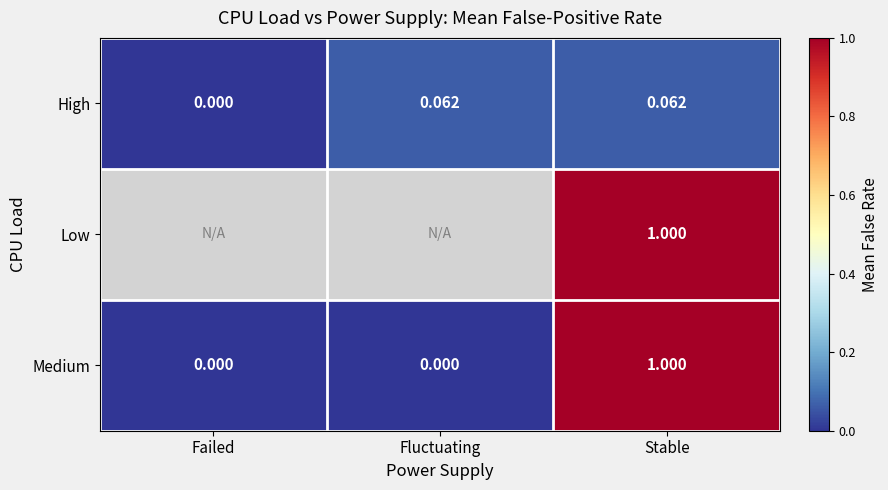

How many distinct data groups are displayed?

3